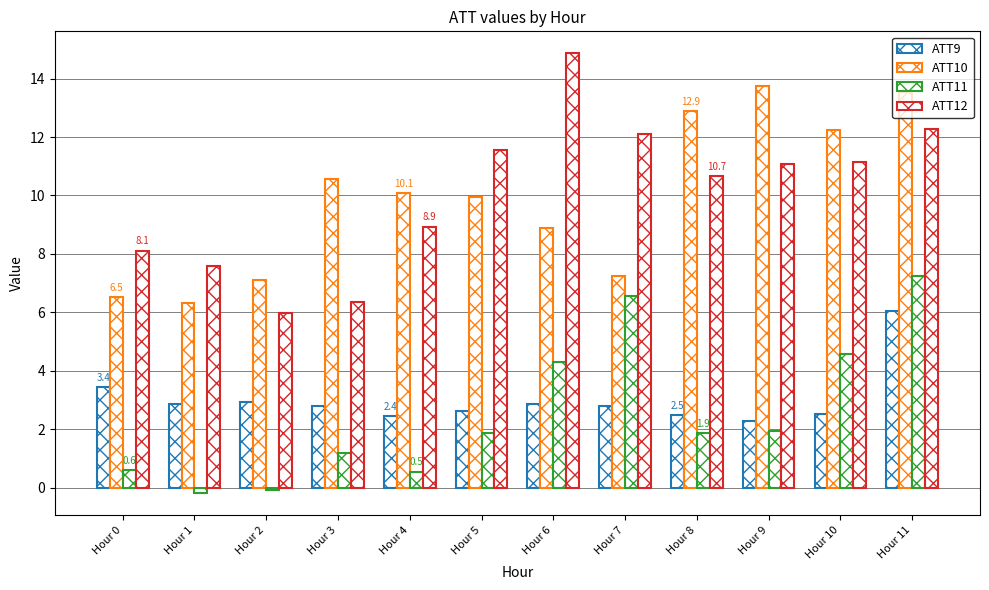

True or false: ATT9 has a value of 3.8 at Hour 7.

False